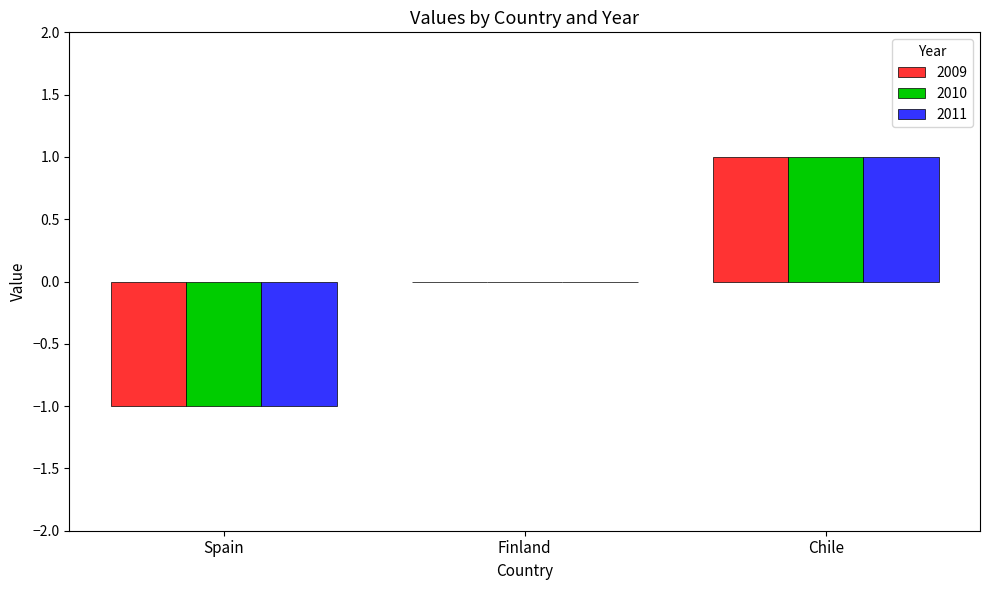

Is it true that 2010 equals -1 at Spain?

True